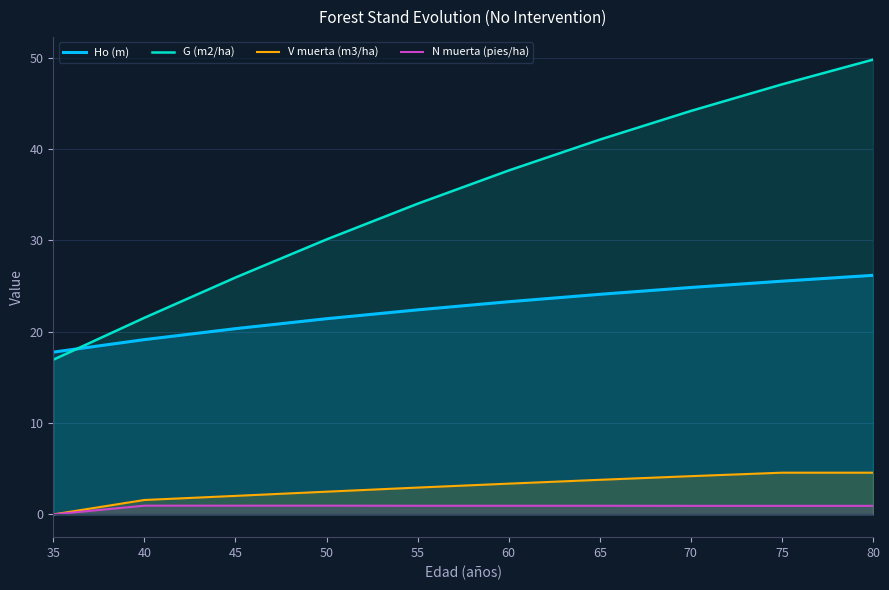

Reading right to left, transcribe all the data shown in this chart.

Ho (m): 26.2	25.5	24.9	24.1	23.3	22.4	21.4	20.3	19.1	17.8
G (m2/ha): 49.8	47.1	44.2	41.0	37.7	34.0	30.1	25.9	21.5	16.9
V muerta (m3/ha): 4.6	4.6	4.2	3.8	3.4	2.9	2.5	2.0	1.6	0.0
N muerta (pies/ha): 0.9	0.9	0.9	0.9	0.9	0.9	1.0	1.0	1.0	0.0